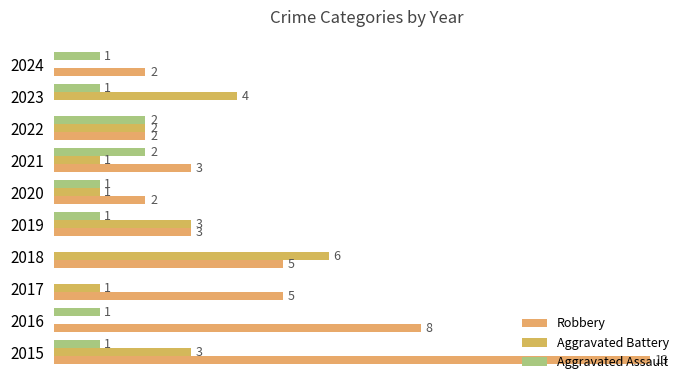

At how many categories does at least one series exceed 3?

5